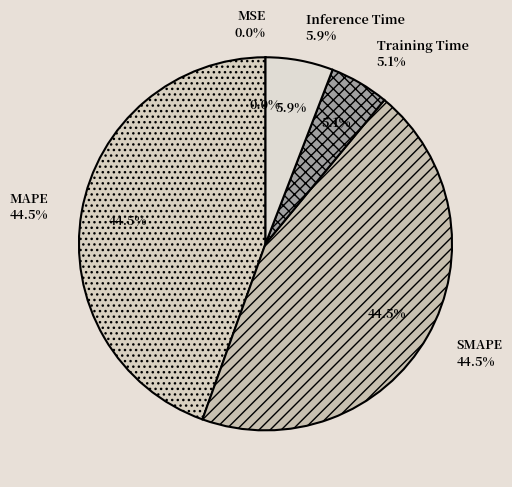

Which category has the biggest portion of the pie?

MAPE